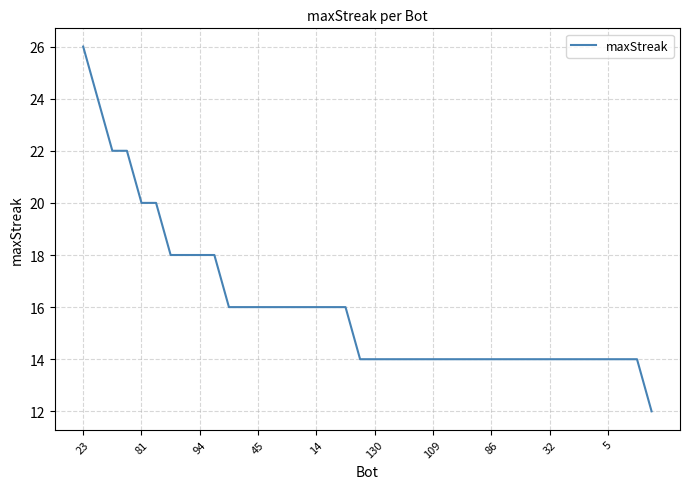

What is the greatest value displayed?

26